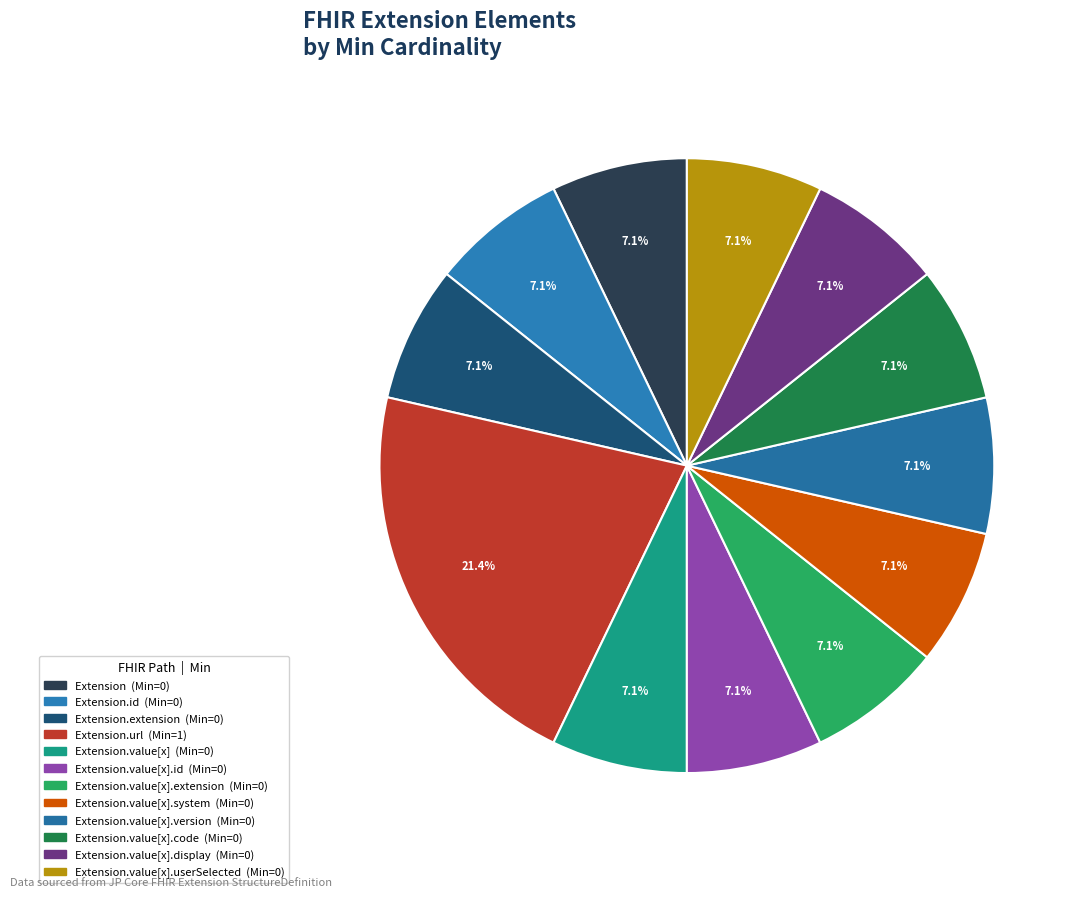

Which category has the smallest portion of the pie?

Extension